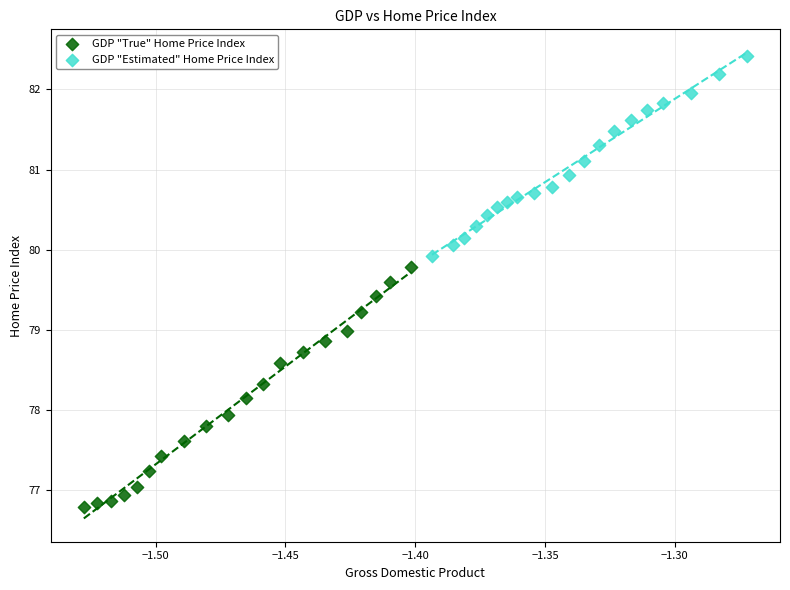

What are all the series names shown in the legend?

GDP "True" Home Price Index, GDP "Estimated" Home Price Index